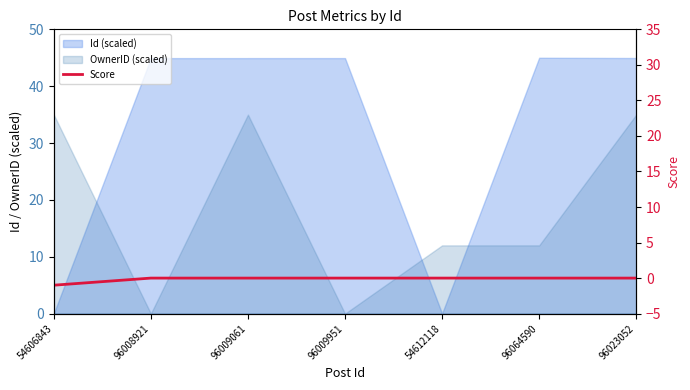

List the labels in order of value, smallest first.

54606843, 96008921, 96009061, 96009951, 54612118, 96064590, 96023052